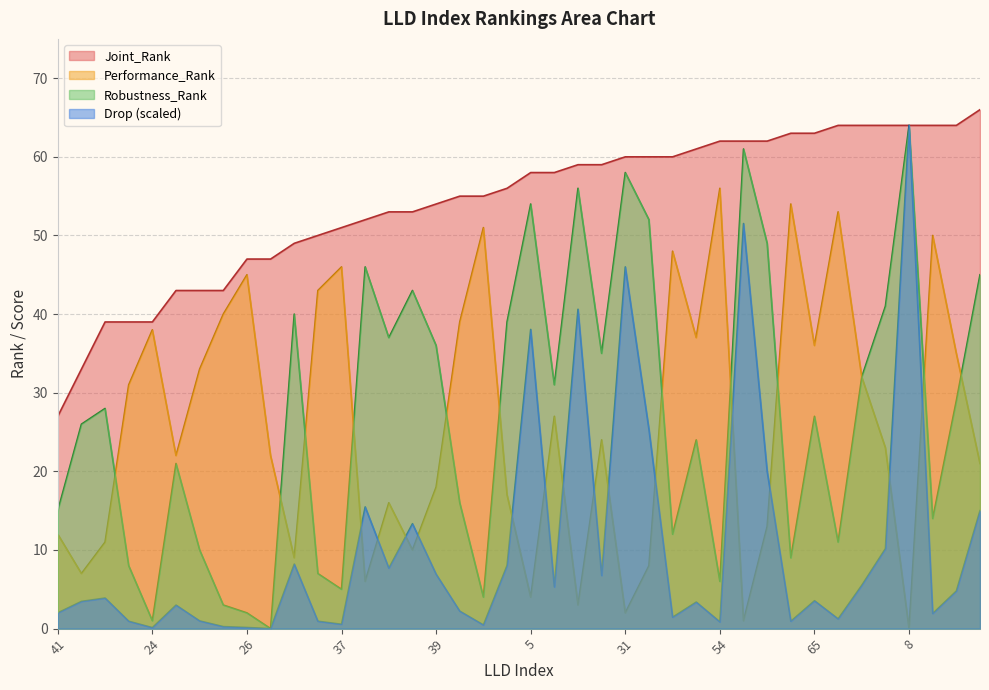

At 45, list the series in order from largest to smallest.

Joint_Rank, Robustness_Rank, Performance_Rank